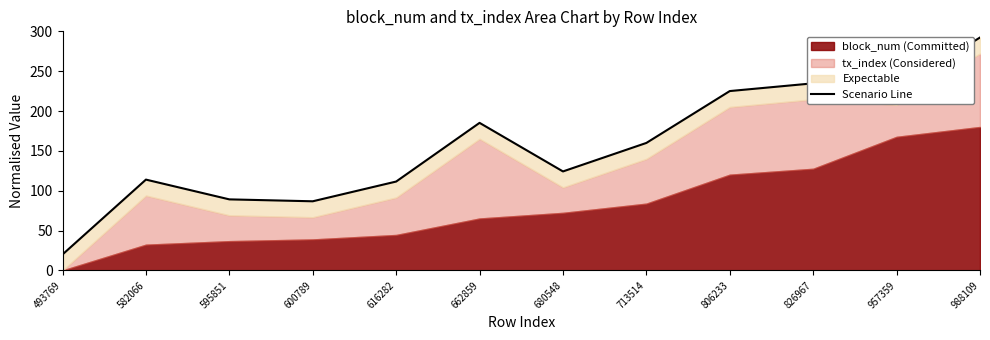

How many data points does each series have?

12